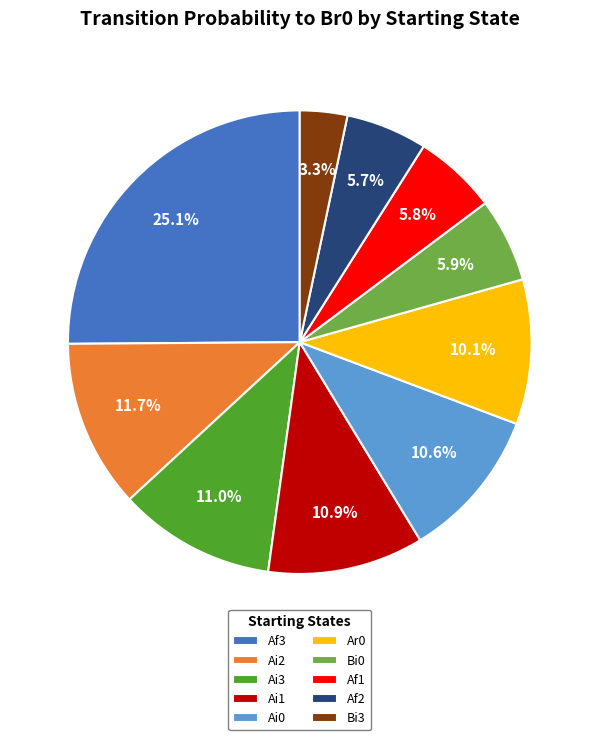

Is there a majority slice in this chart?

No